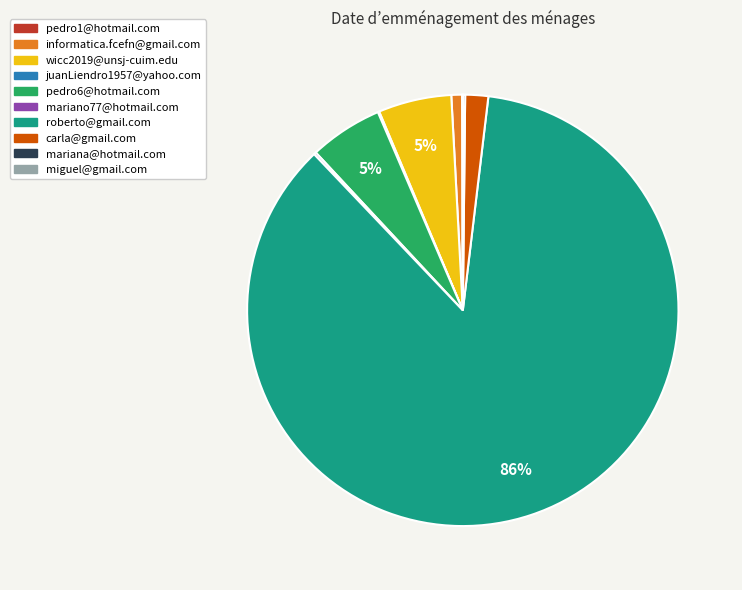

To the nearest percent, what portion does informatica.fcefn@gmail.com represent?

1%